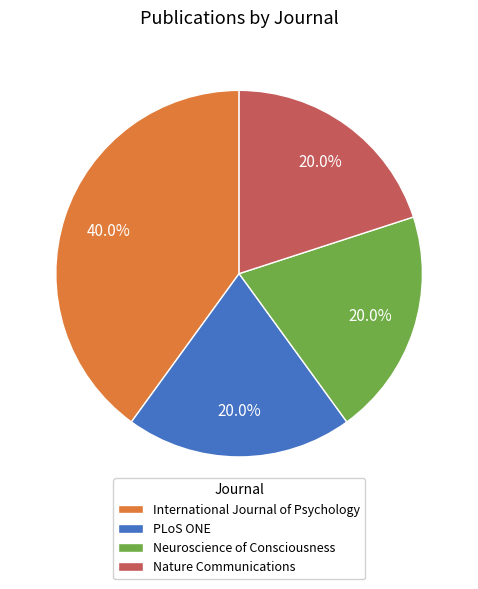

Which category has the biggest portion of the pie?

International Journal of Psychology